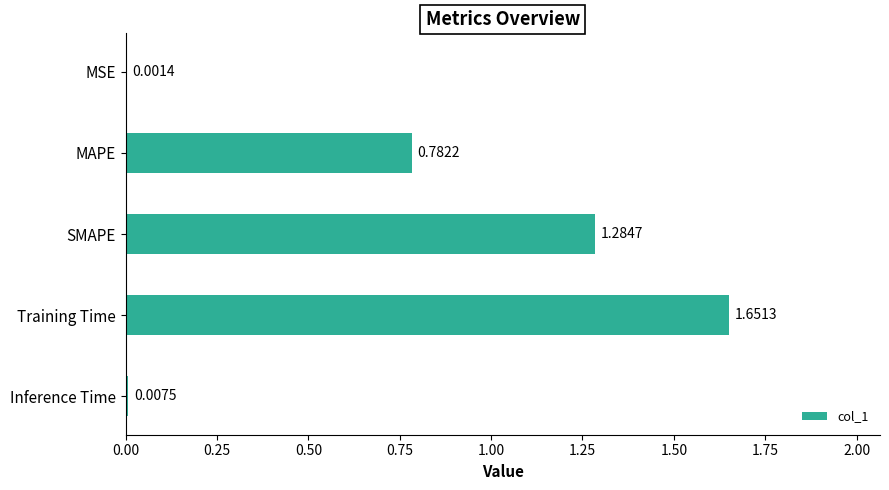

What is the change in value from SMAPE to Inference Time?

-1.3